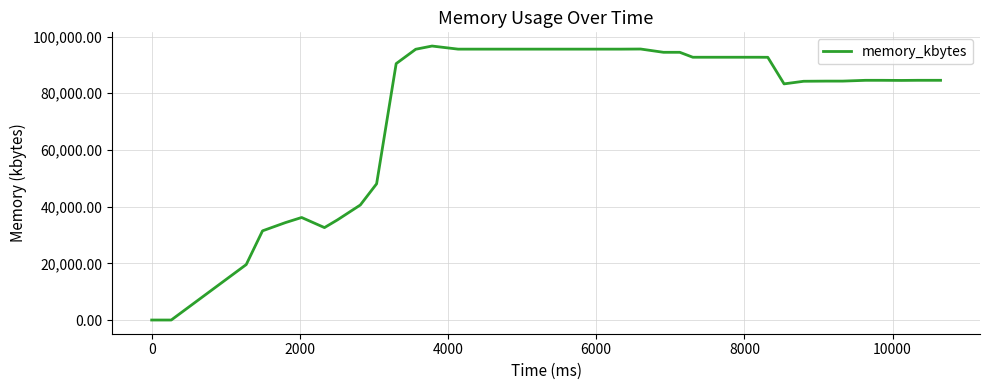

What is the maximum value shown in the chart?

96676